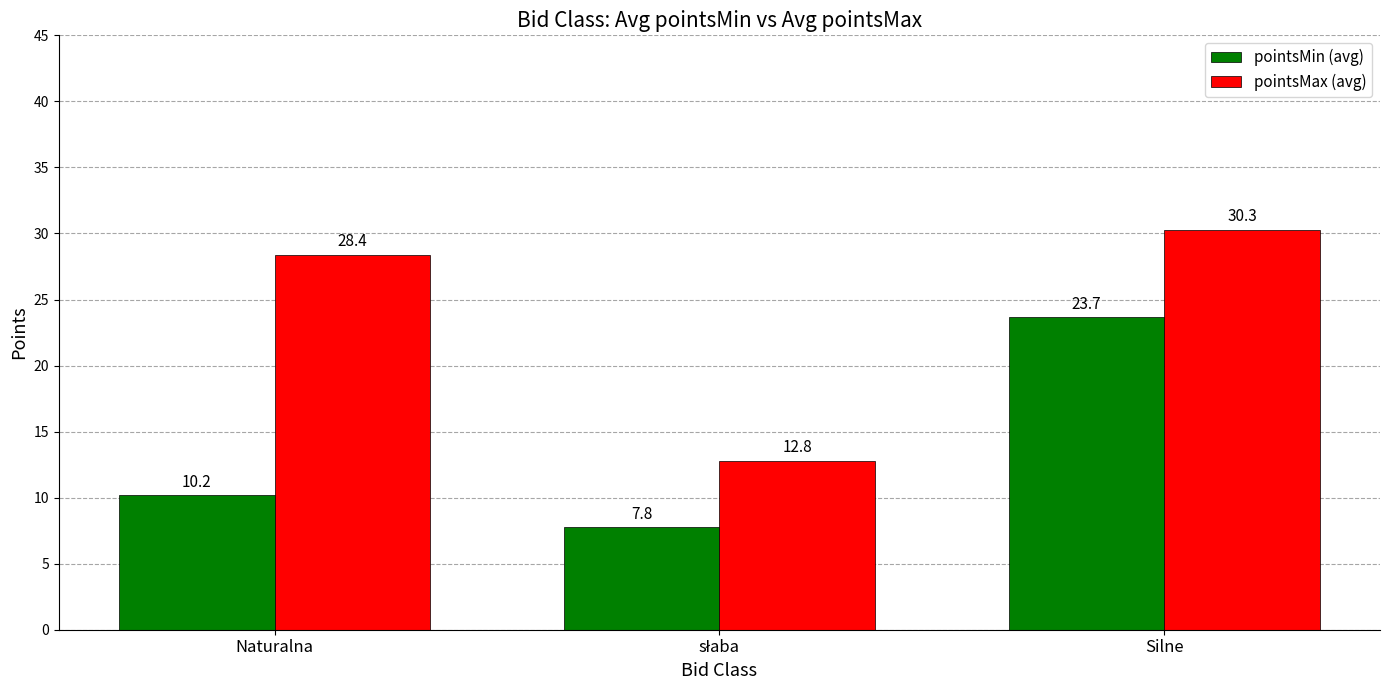

Rank the series by their maximum value, from lowest to highest.

pointsMin (avg), pointsMax (avg)